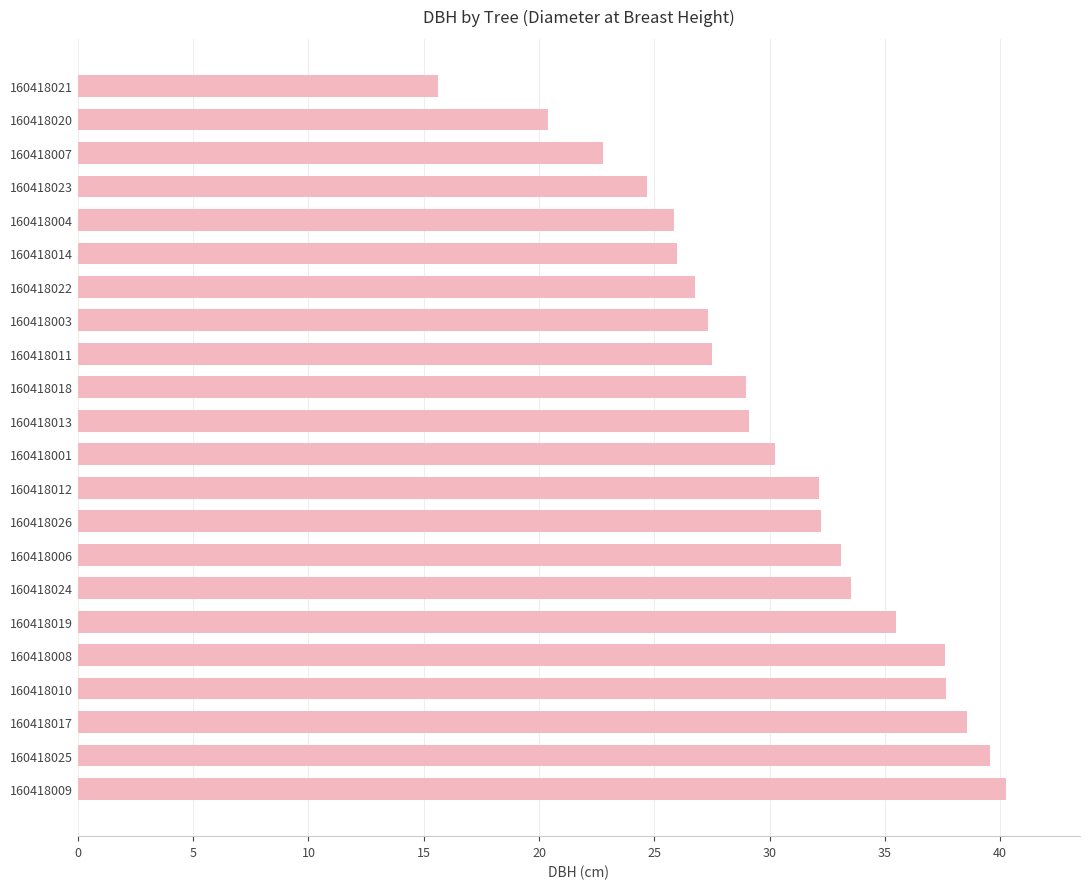

True or false: the data shows 20.9 at 160418012.

False